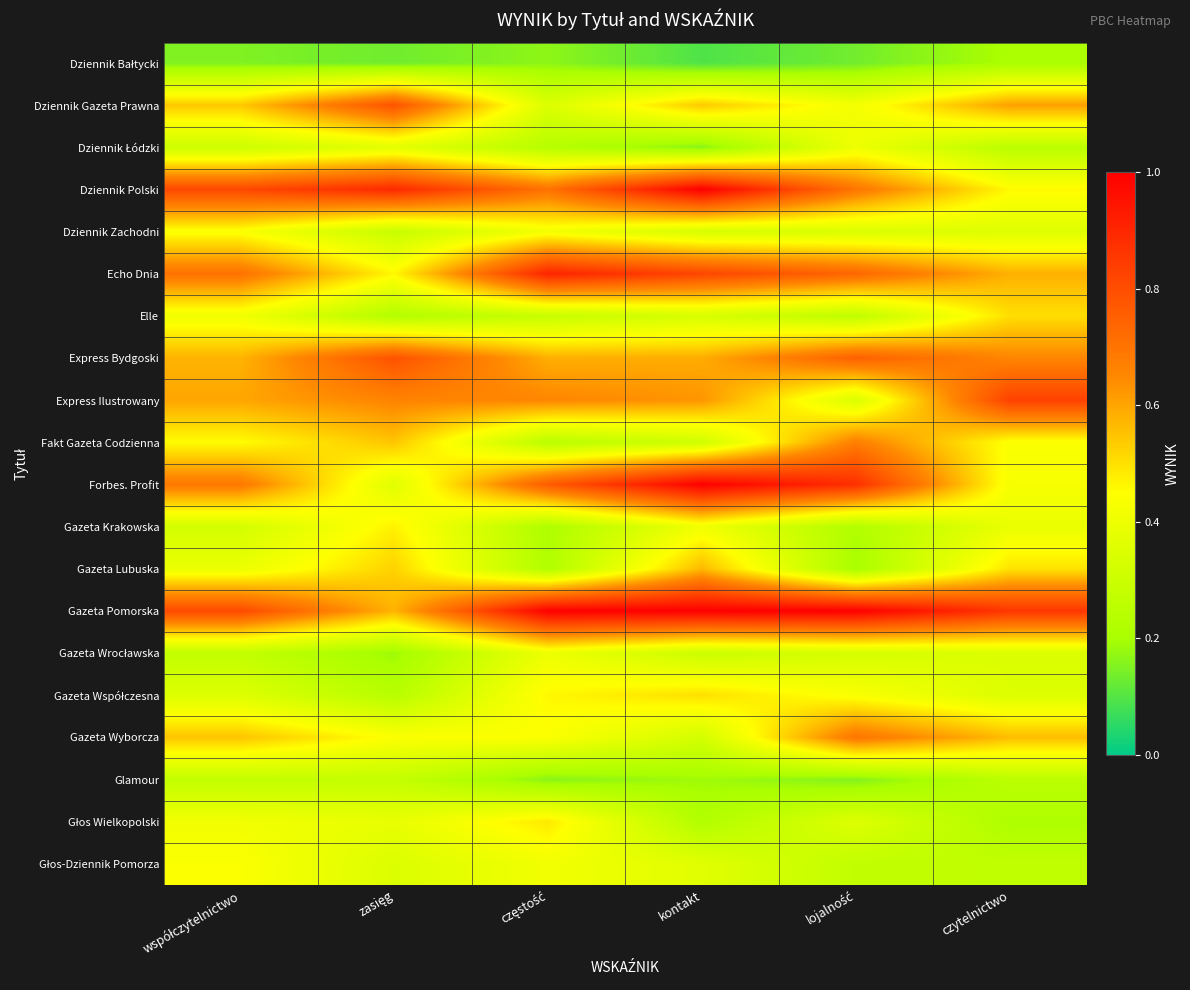

Which series has the largest total across all categories?

Gazeta Pomorska